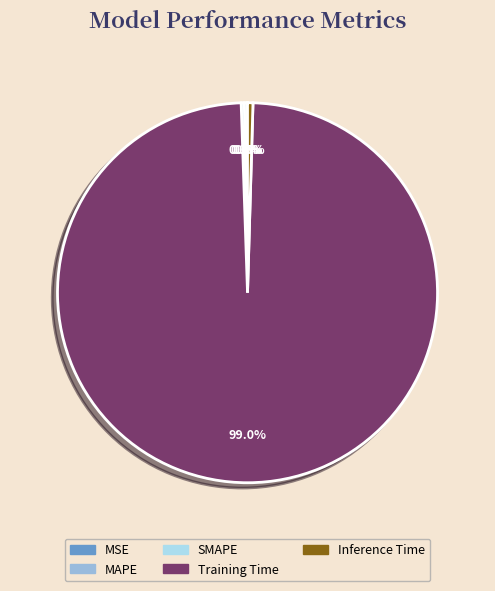

Which slice is the largest?

Training Time